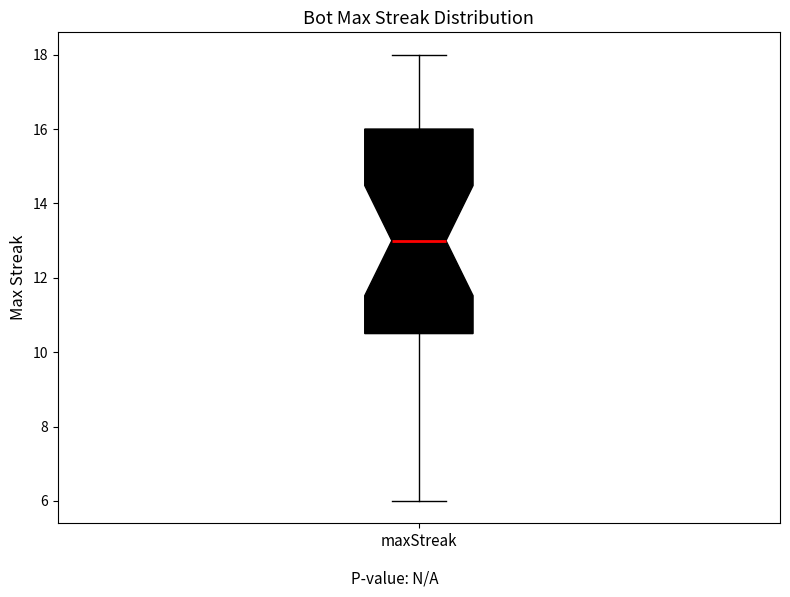

Where is the lower edge of the box for maxStreak on the y-axis? The values are not printed on the chart, so give them approximately, as read against the axis.

10.6